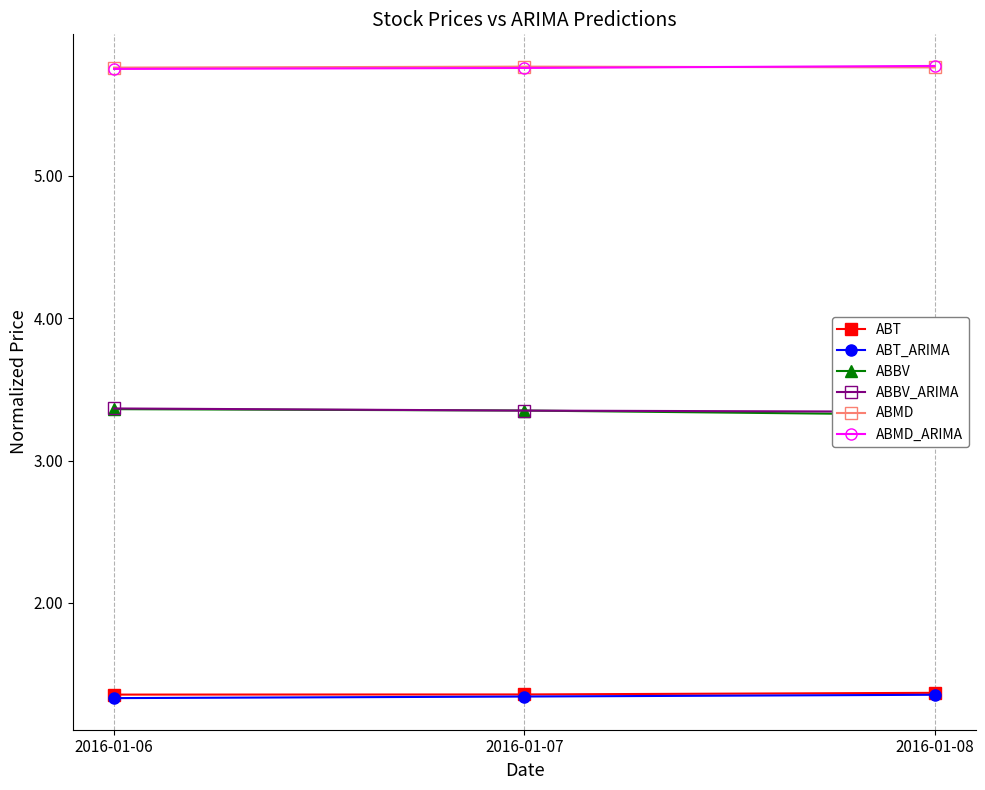

The ABMD series shows 9.4 at 2016-01-08. True or false?

False